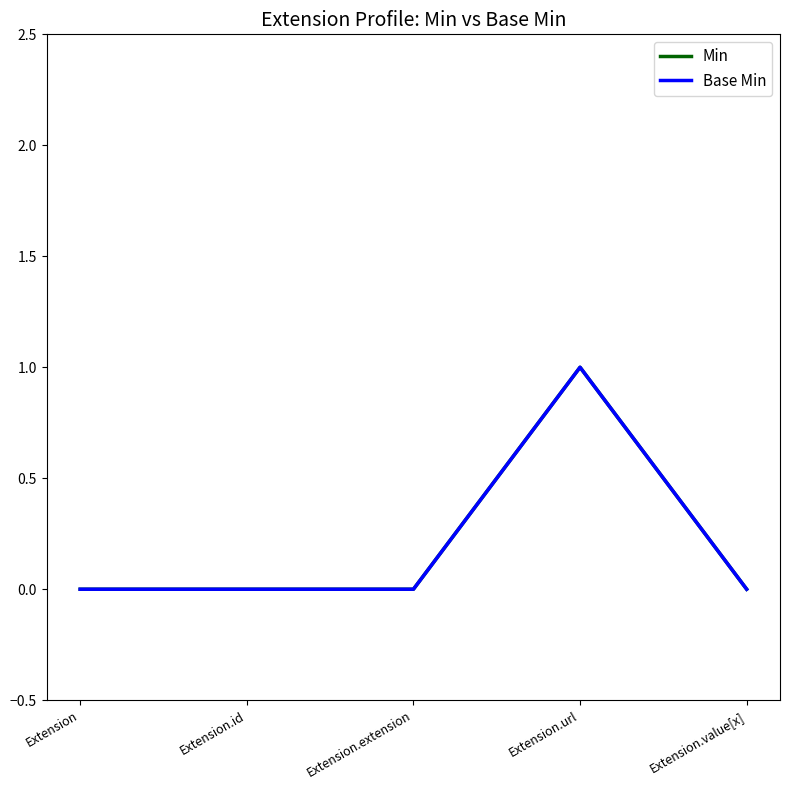

Reading left to right, transcribe all the data shown in this chart.

Min: 0	0	0	1	0
Base Min: 0	0	0	1	0